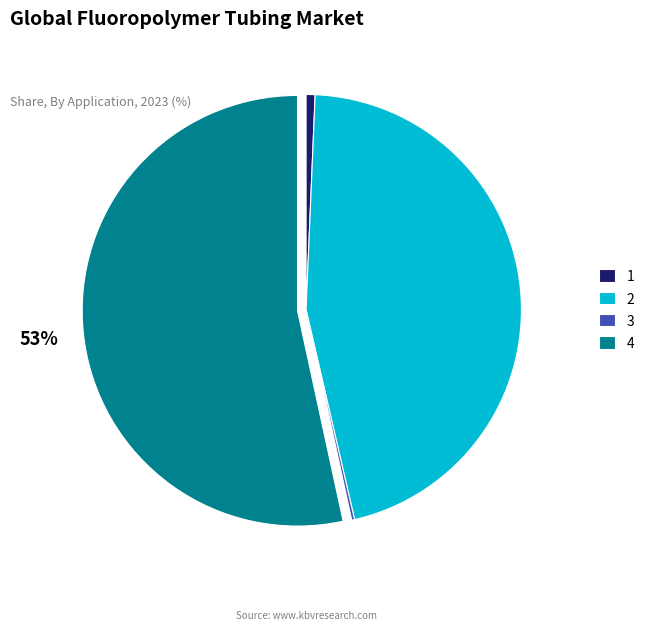

Combined, do 4 and 2 account for over 50%?

Yes